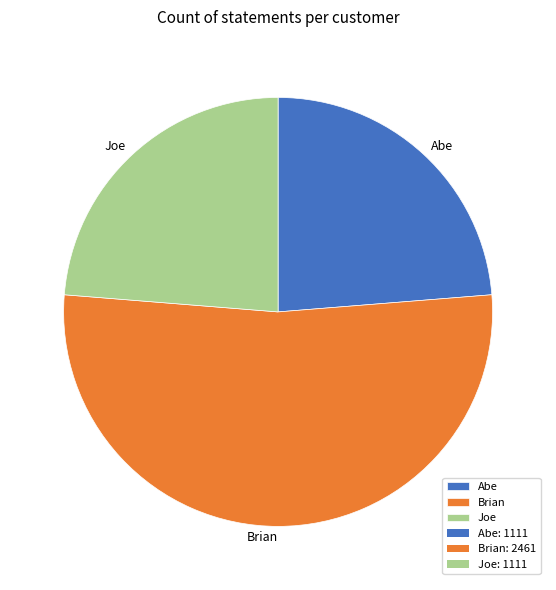

Is Abe the majority of the pie?

No